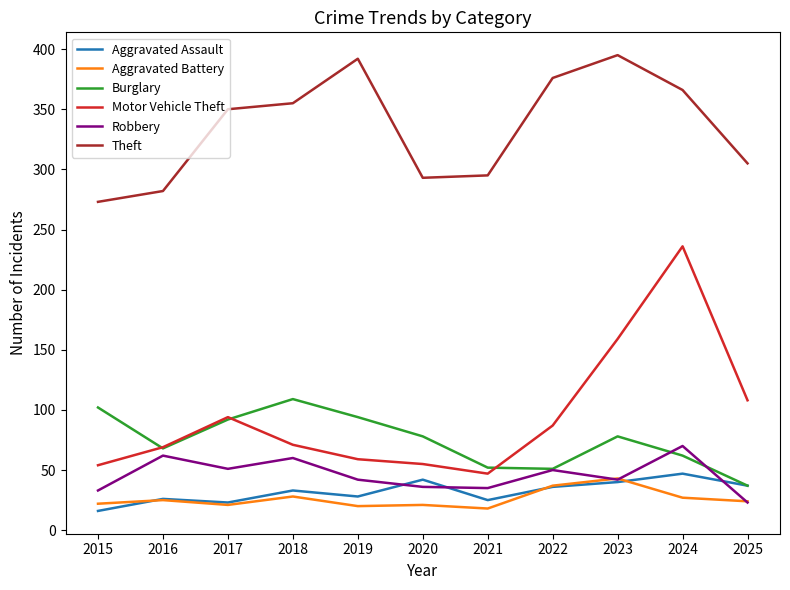

At which label is Theft closest to 334?

2017